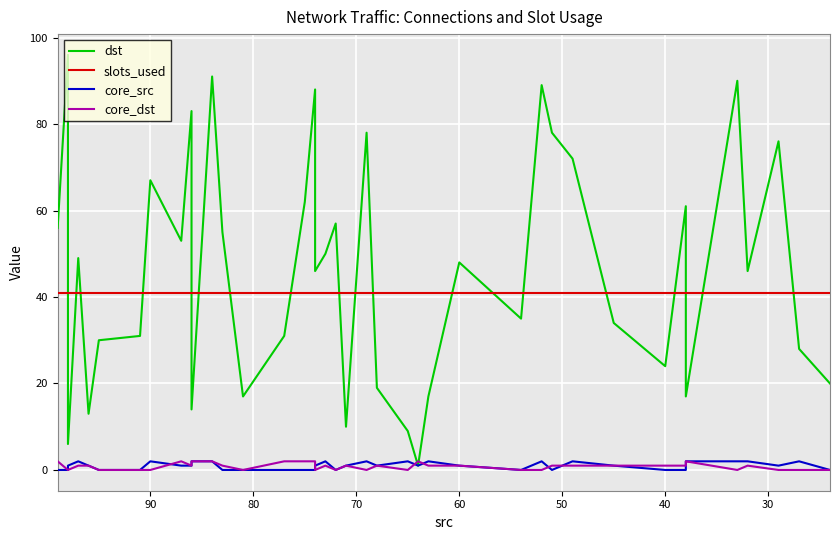

Between 30 and 90, which is larger?

30